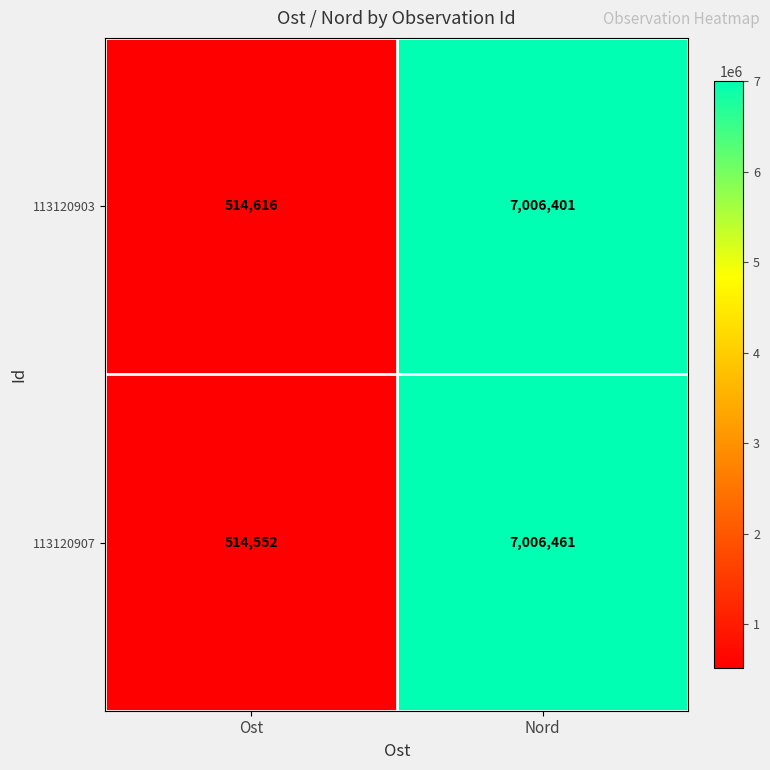

Rank the series by their maximum value, from lowest to highest.

113120903, 113120907